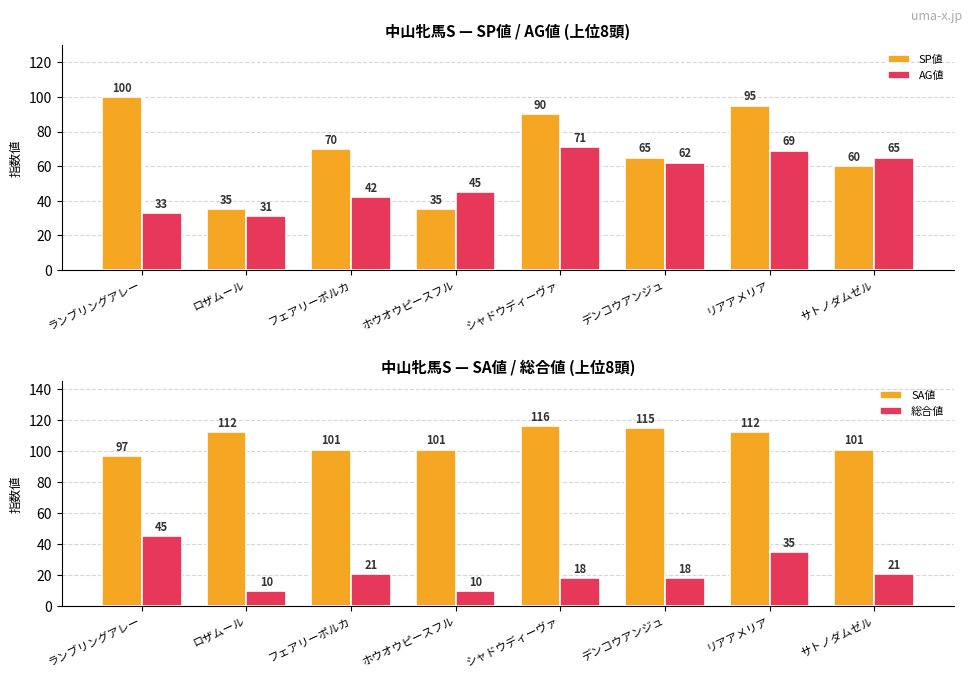

How many data points in AG値 are less than 62?

4